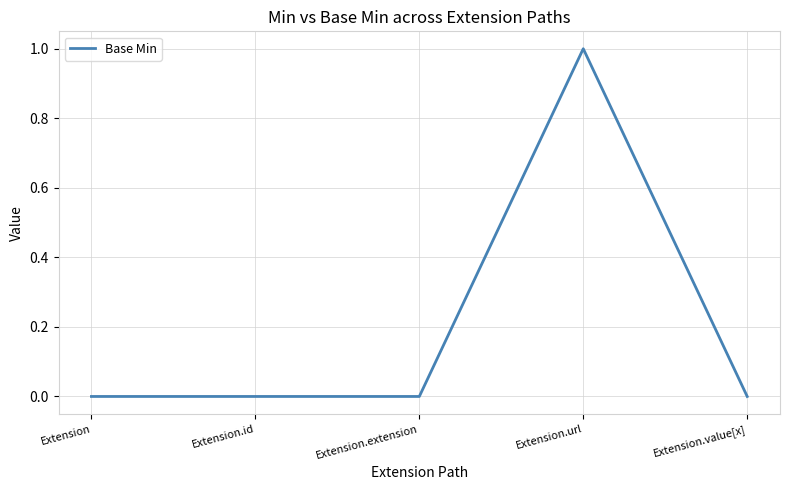

True or false: the data shows 1 at Extension.url.

True